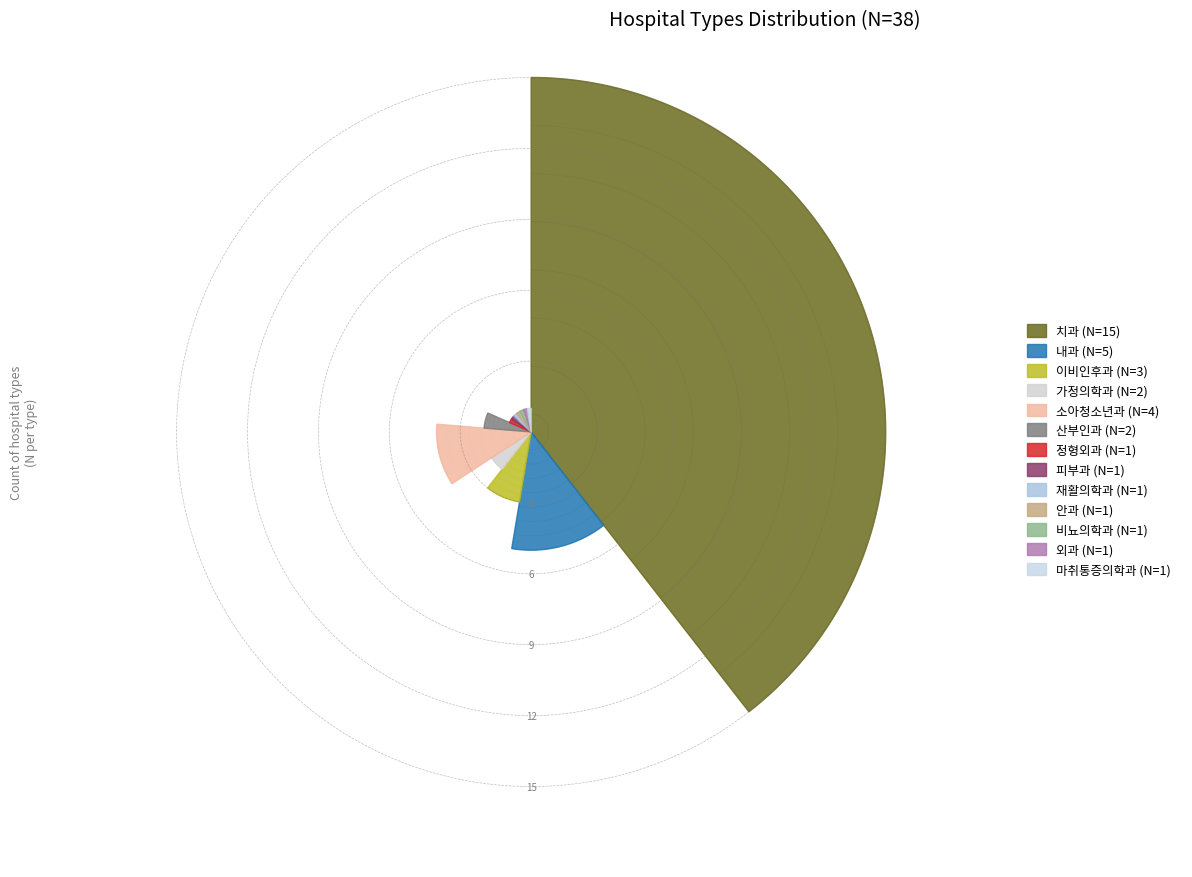

The 피부과 slice represents 1% of the pie. True or false?

False